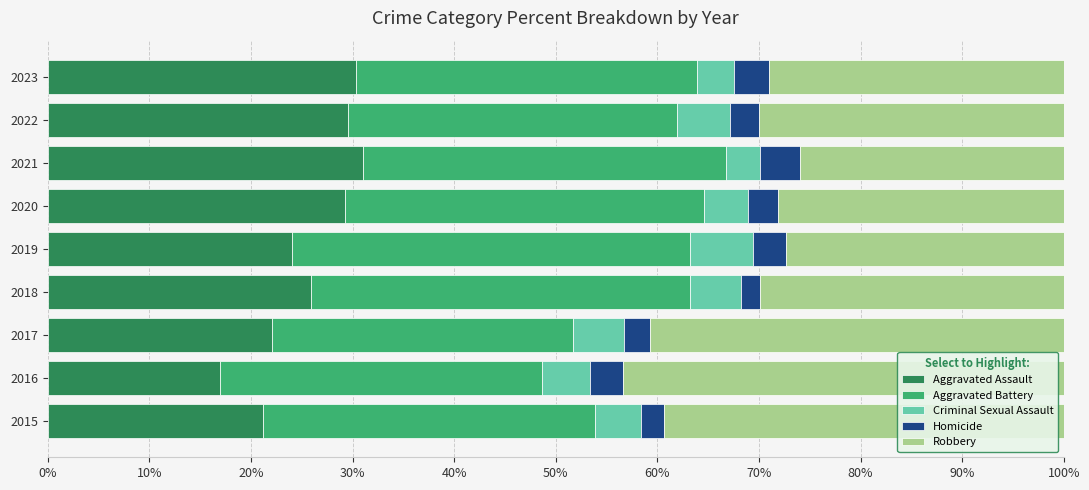

What is the sum of all Aggravated Assault values?

230.3